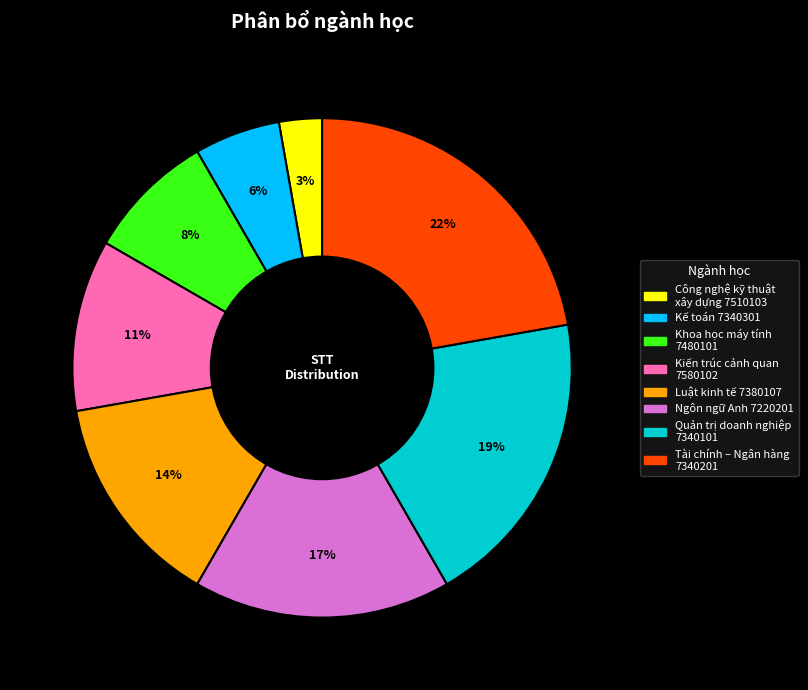

To the nearest percent, what is the average slice percentage?

12%